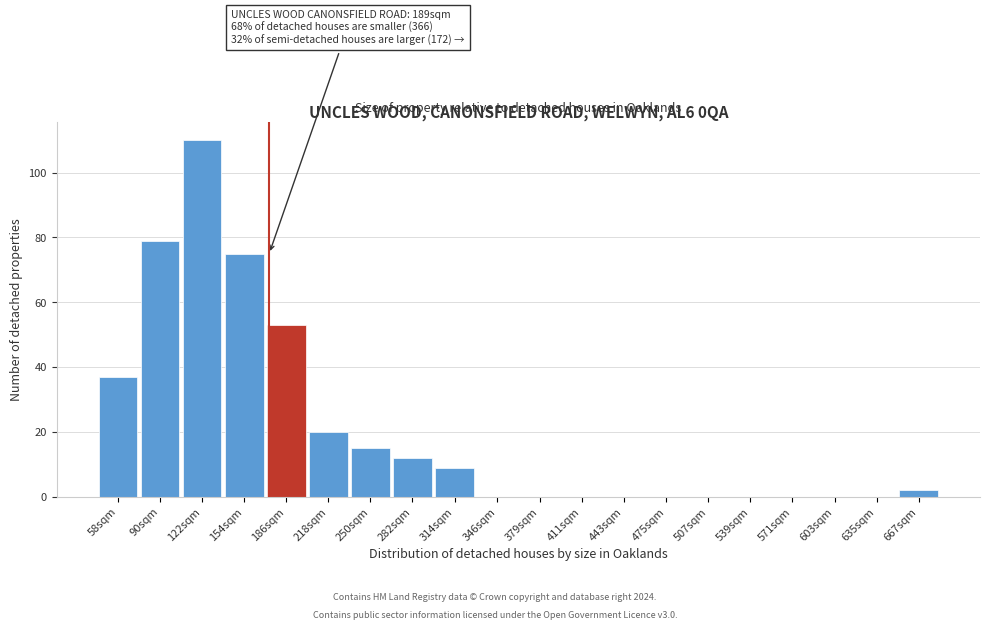

Reading left to right, list all the values displayed in this chart.

58sqm=37	90sqm=79	122sqm=110	154sqm=75	186sqm=53	218sqm=20	250sqm=15	282sqm=12	314sqm=9	346sqm=0	379sqm=0	411sqm=0	443sqm=0	475sqm=0	507sqm=0	539sqm=0	571sqm=0	603sqm=0	635sqm=0	667sqm=2